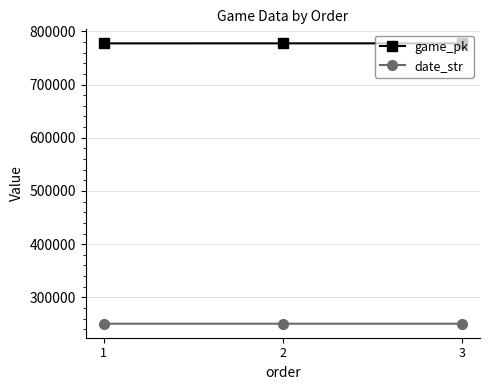

What is the spread (max minus min) of values at 1?

526709